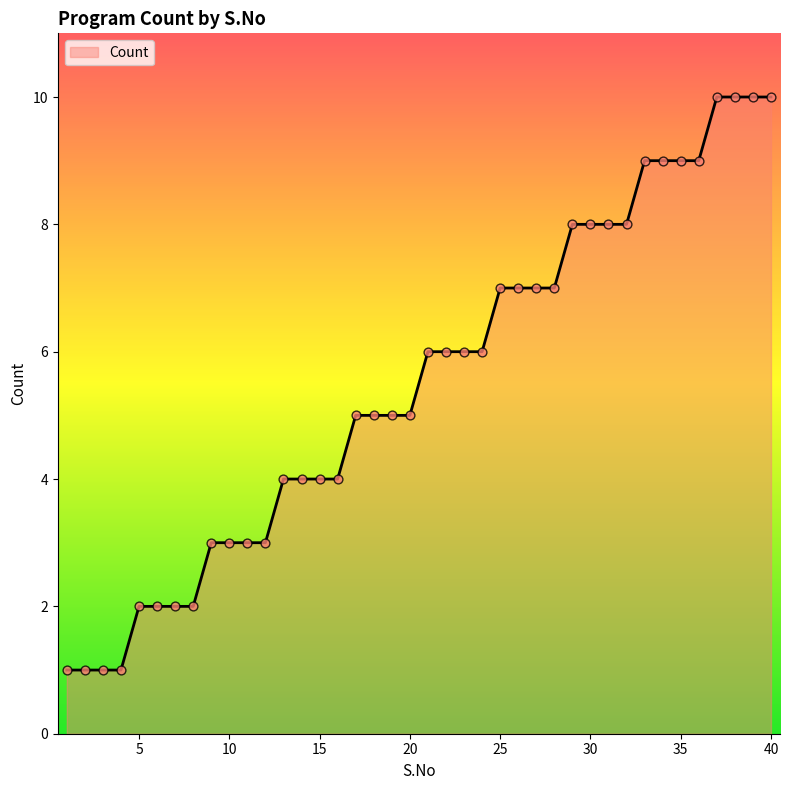

What is the difference between the maximum and minimum values?

9